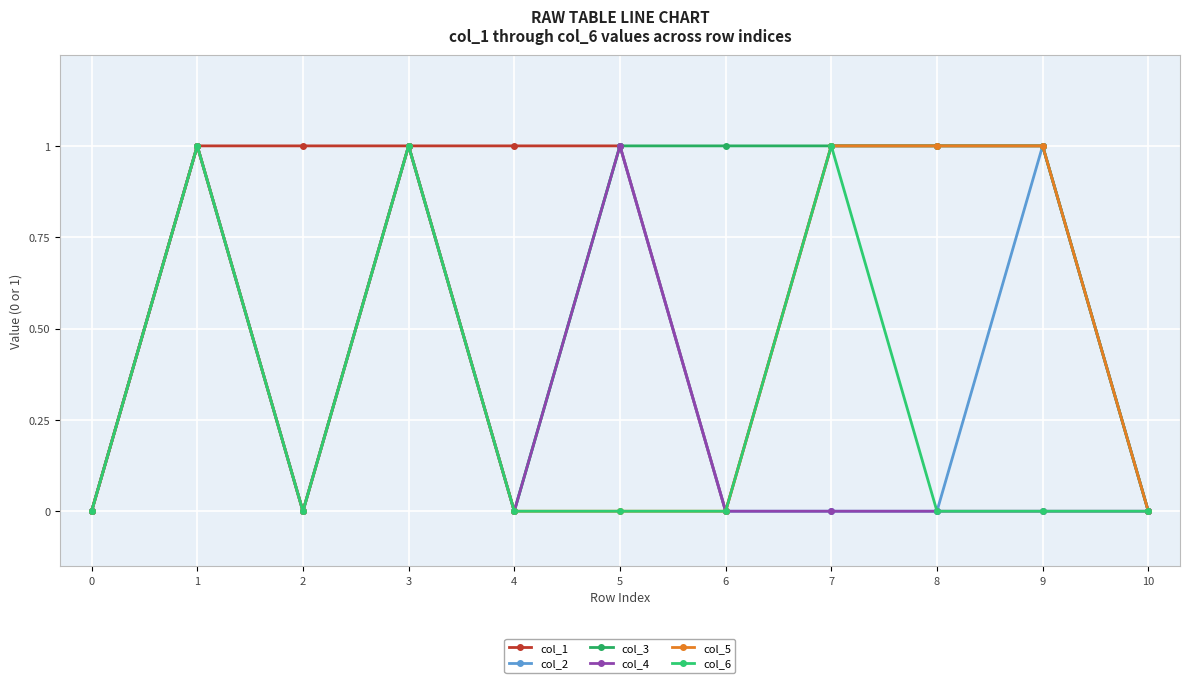

What is the difference between the maximum and minimum values in the col_2 series?

1